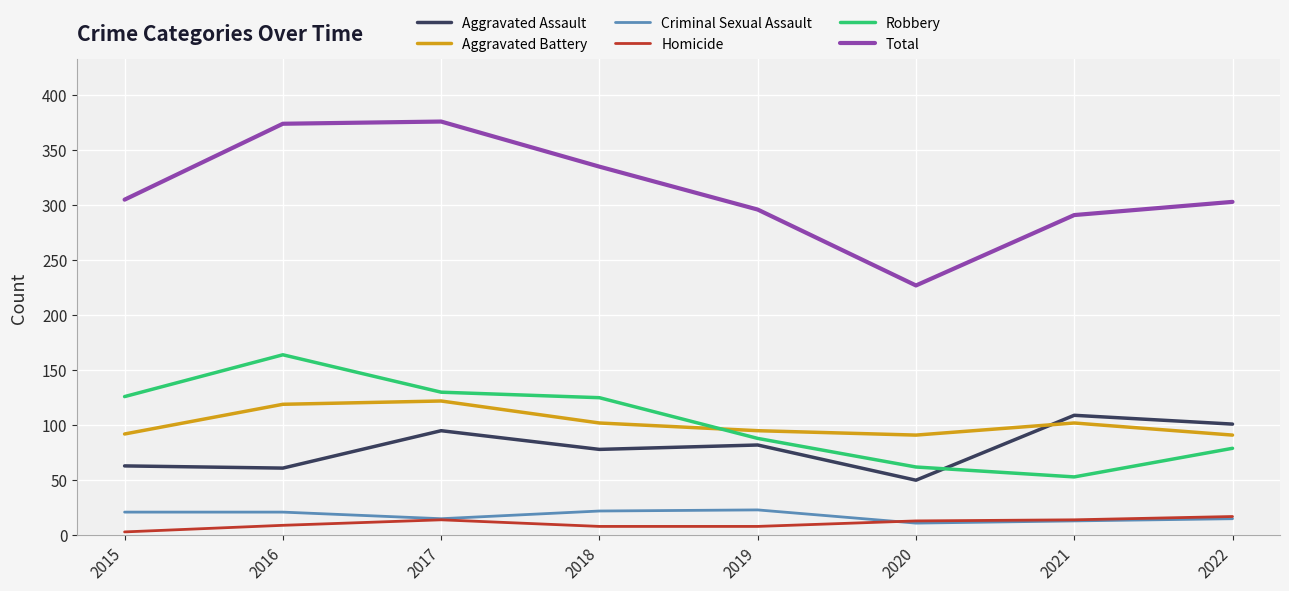

What is the minimum value for Robbery?

53